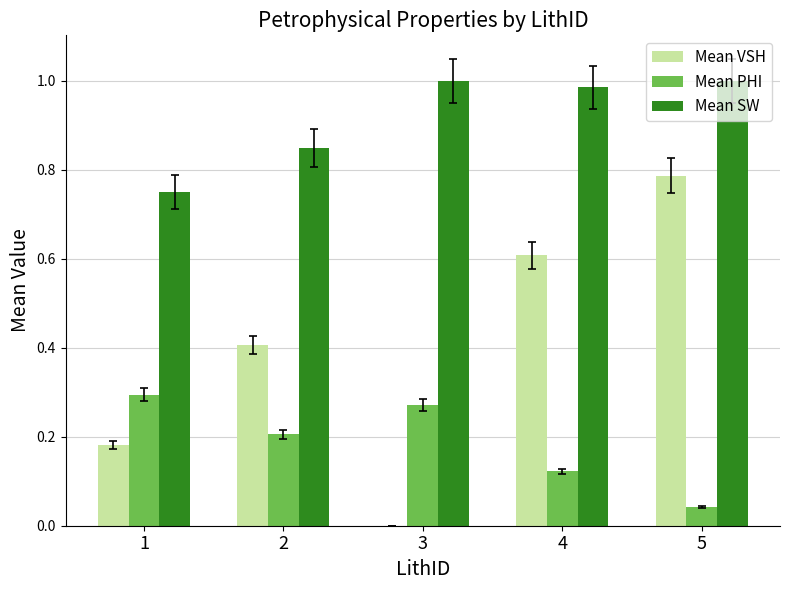

At which category is the sum across all series the highest?

5